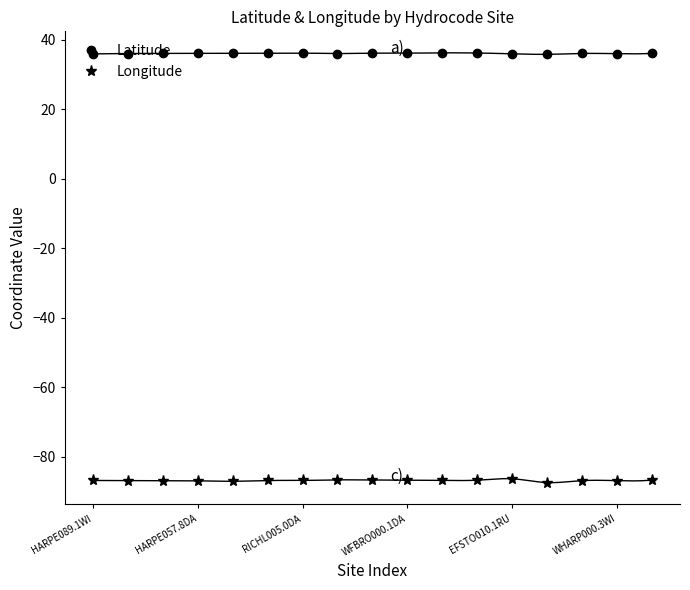

True or false: Latitude and Longitude cross at least once.

False